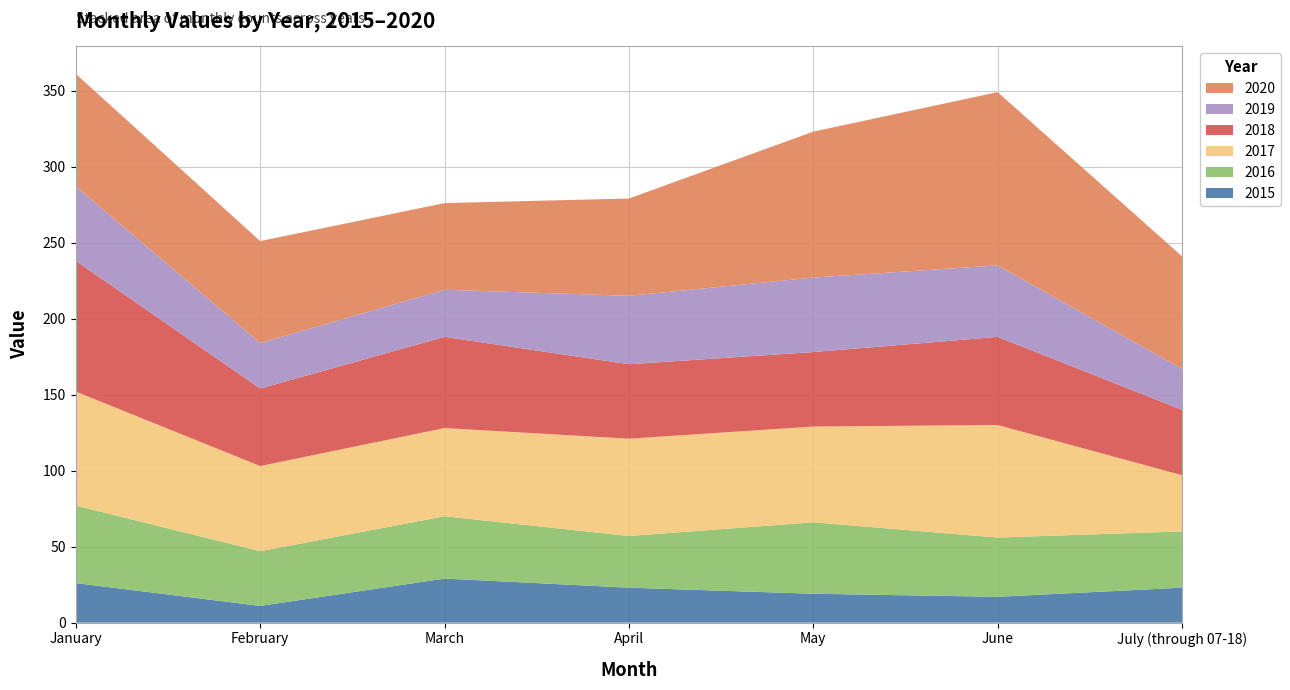

Reading right to left, what are all the values shown in this chart?

2015: 23	17	19	23	29	11	26
2016: 37	39	47	34	41	36	51
2017: 37	74	63	64	58	56	75
2018: 43	58	49	49	60	51	86
2019: 27	47	49	45	31	30	49
2020: 74	114	96	64	57	67	74